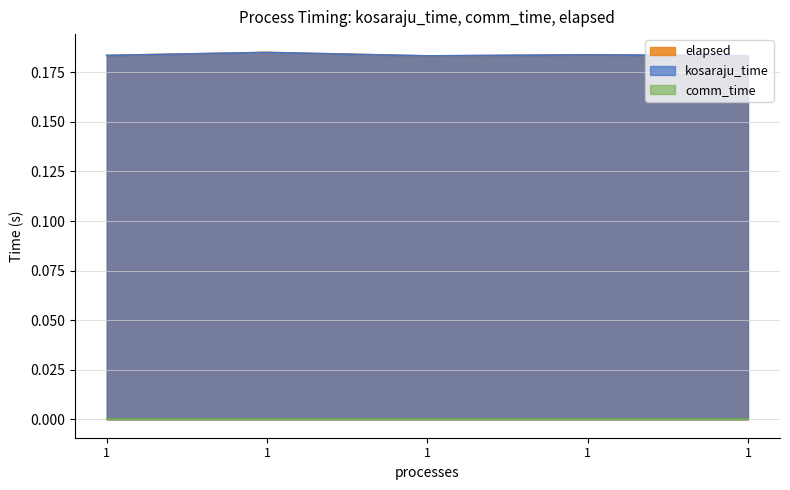

Does the chart have visible grid lines?

Yes